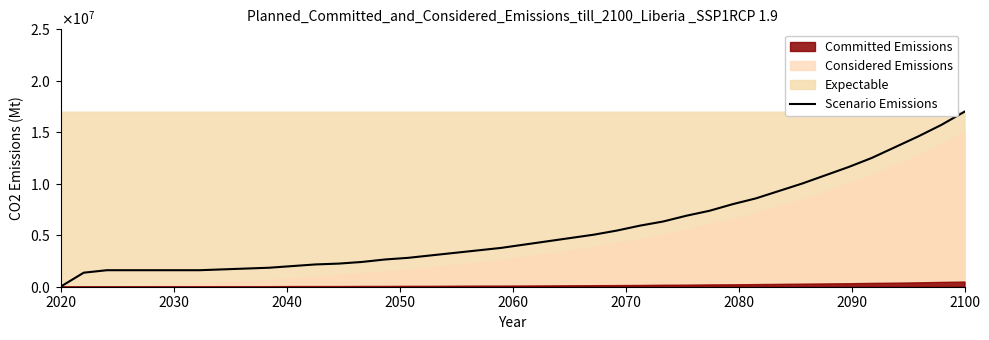

What is the maximum value shown in the chart?

17000000.0